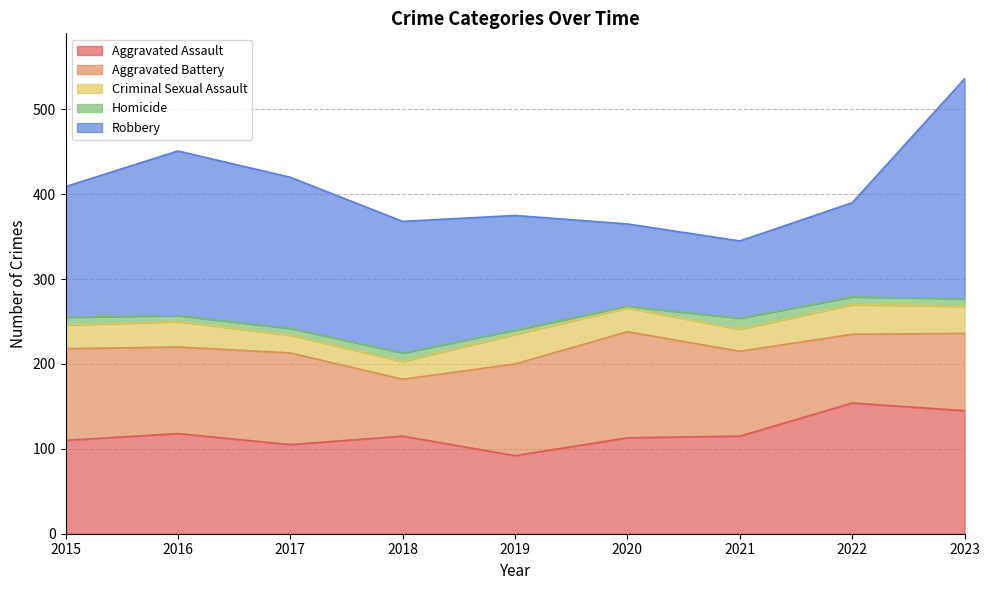

Reading left to right, extract all data points from this chart.

Aggravated Assault: 2015=110	2016=118	2017=105	2018=115	2019=92	2020=113	2021=115	2022=154	2023=145
Aggravated Battery: 2015=108	2016=102	2017=108	2018=67	2019=108	2020=125	2021=100	2022=81	2023=91
Criminal Sexual Assault: 2015=28	2016=30	2017=21	2018=21	2019=35	2020=28	2021=26	2022=35	2023=32
Homicide: 2015=9	2016=7	2017=8	2018=10	2019=5	2020=2	2021=13	2022=9	2023=9
Robbery: 2015=154	2016=194	2017=178	2018=155	2019=135	2020=97	2021=91	2022=111	2023=259